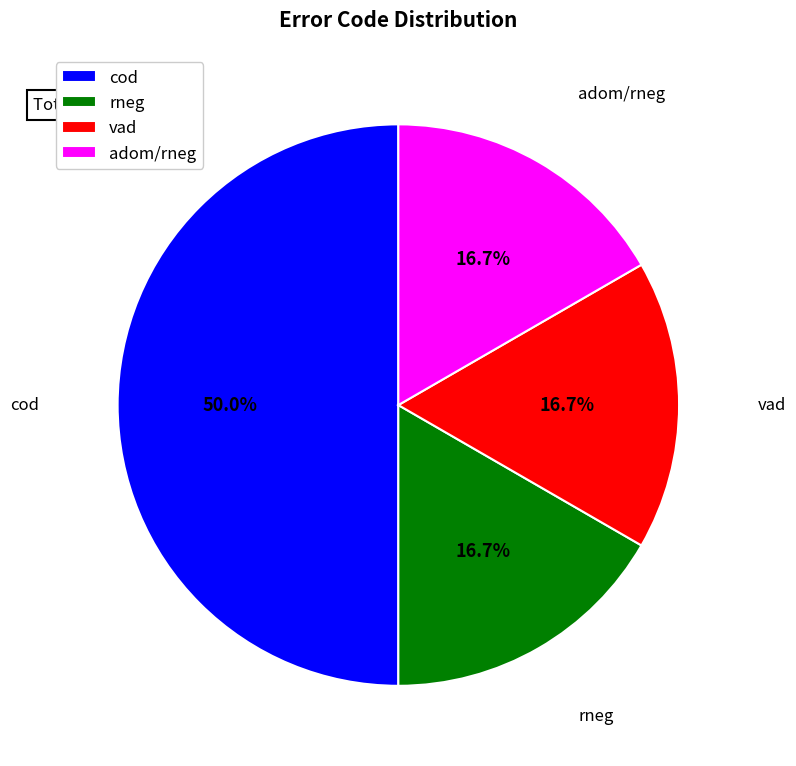

Which category has the biggest portion of the pie?

cod